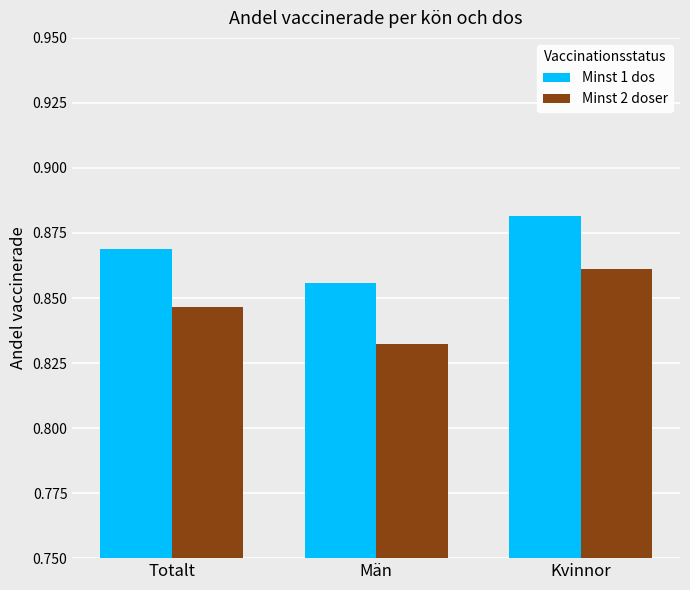

At how many categories does at least one series exceed 0?

3